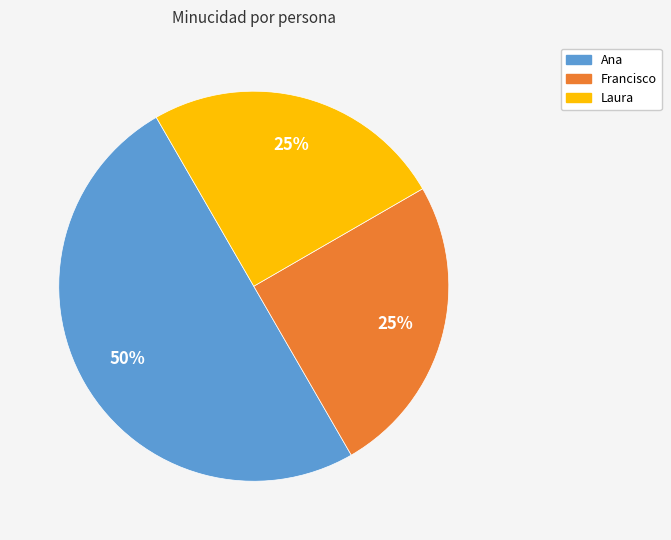

True or false: Laura accounts for 19% of the total.

False